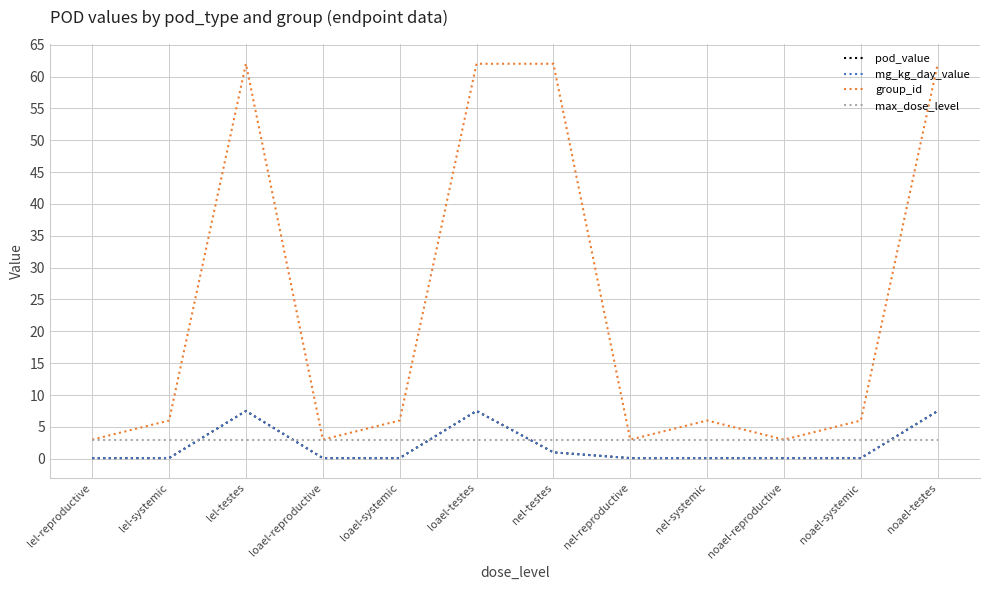

Does the chart have visible grid lines?

Yes